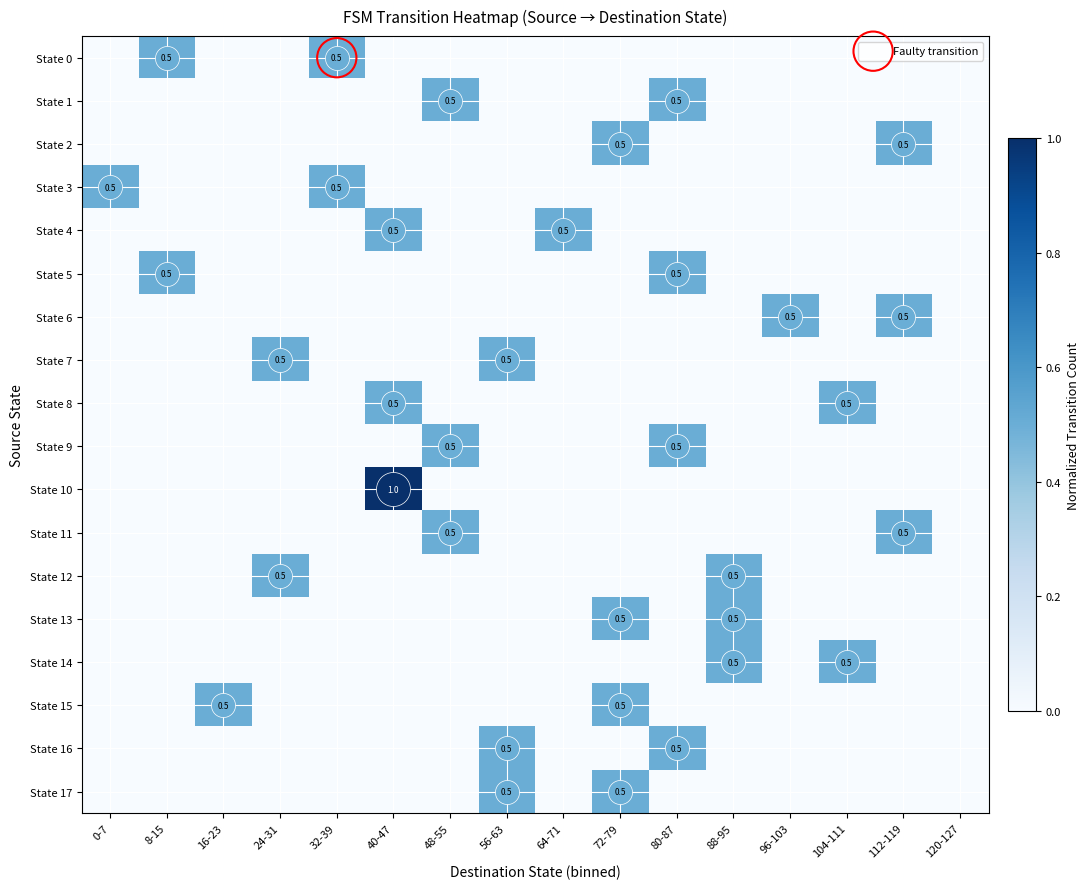

The value of State 0 at 112-119 is 0.3. True or false?

False